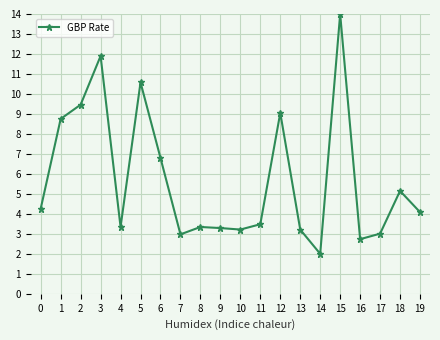

How many series are shown in this chart?

1